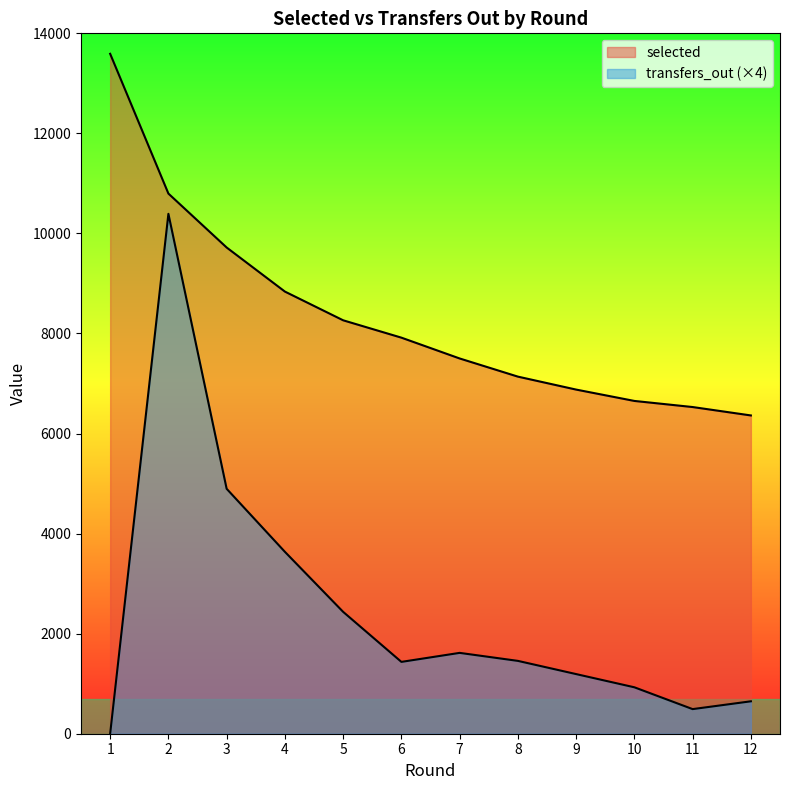

Which series has the largest total across all categories?

selected